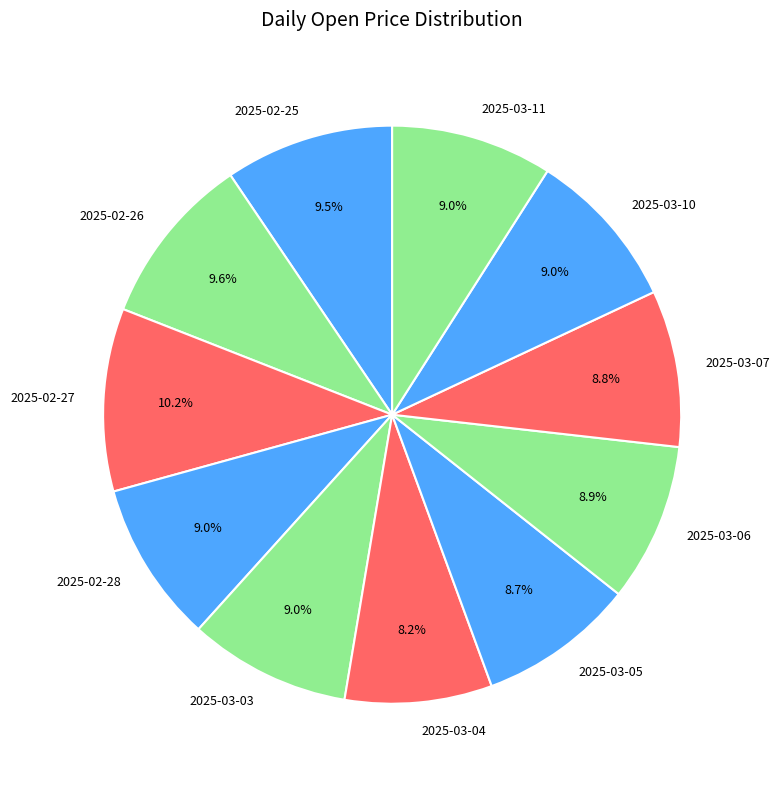

What is the ratio of the value at 2025-02-27 to the value at 2025-03-05?

1.2